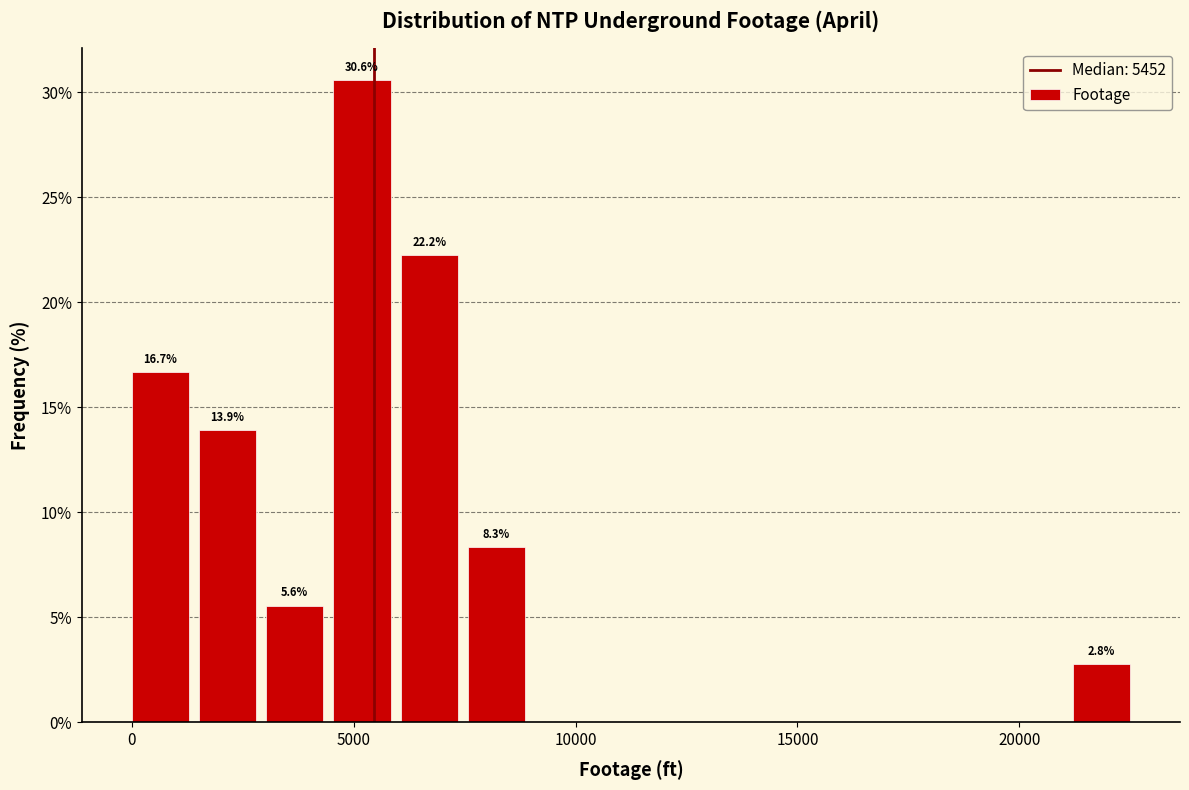

Around what value on the x-axis is the tallest bar? Give the approximate position of its centre, as read against the axis.

5000